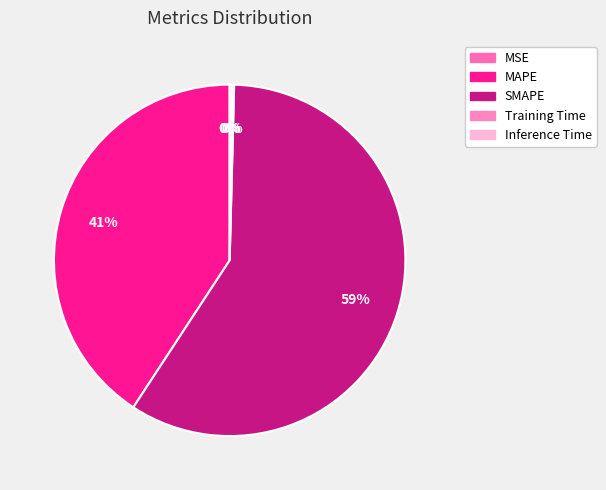

To the nearest percent, what is the difference between the MAPE and Training Time slice percentages?

41%